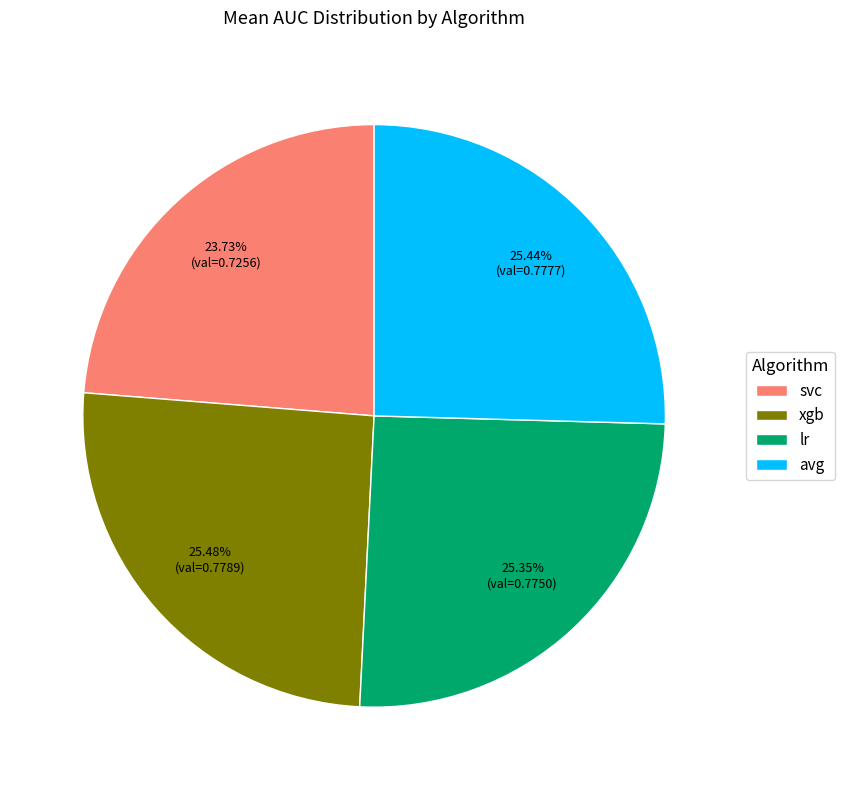

Is it true that svc is 19% of the pie?

False